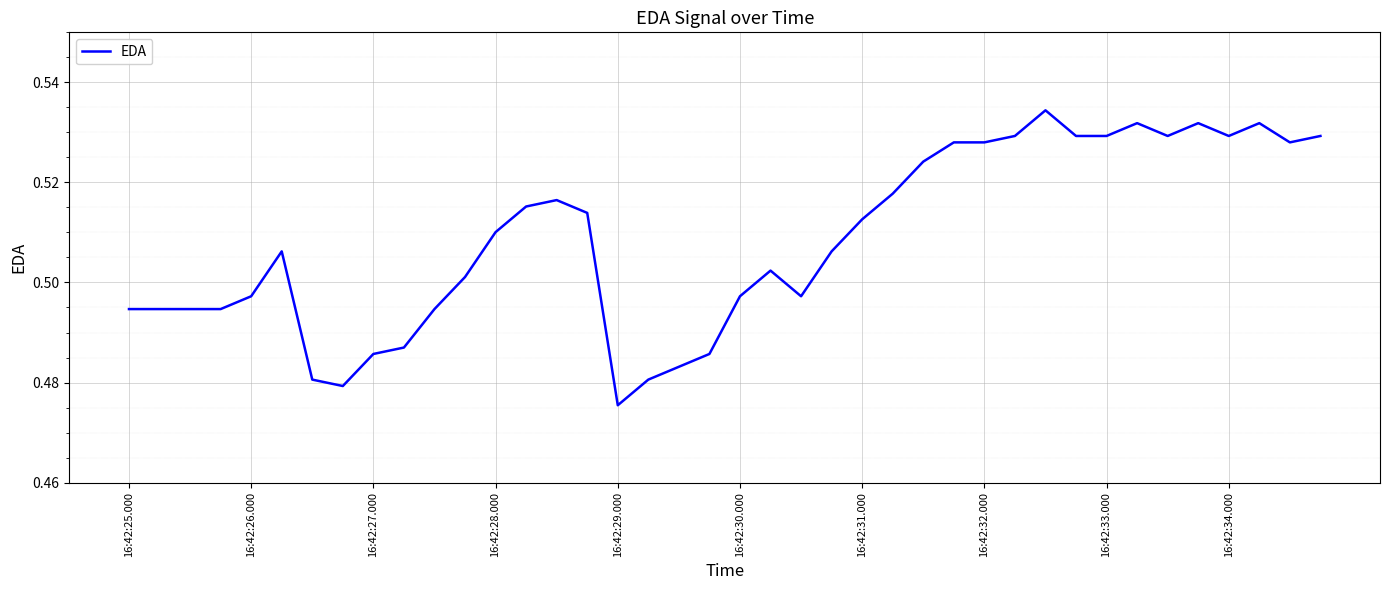

How many categories are shown in the chart?

40